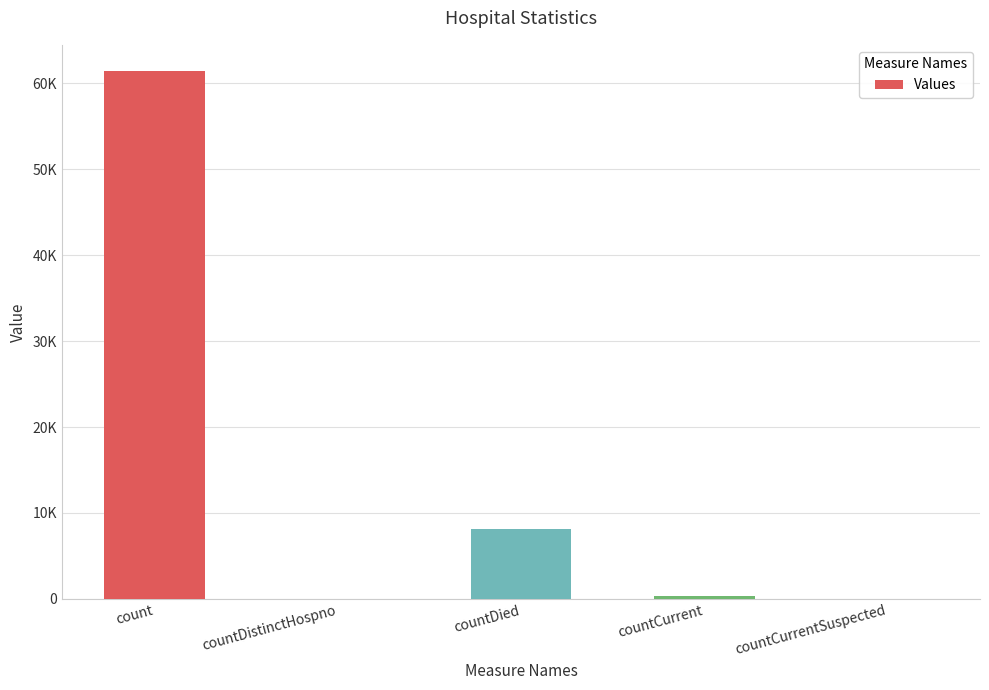

Are the bars horizontal?

No